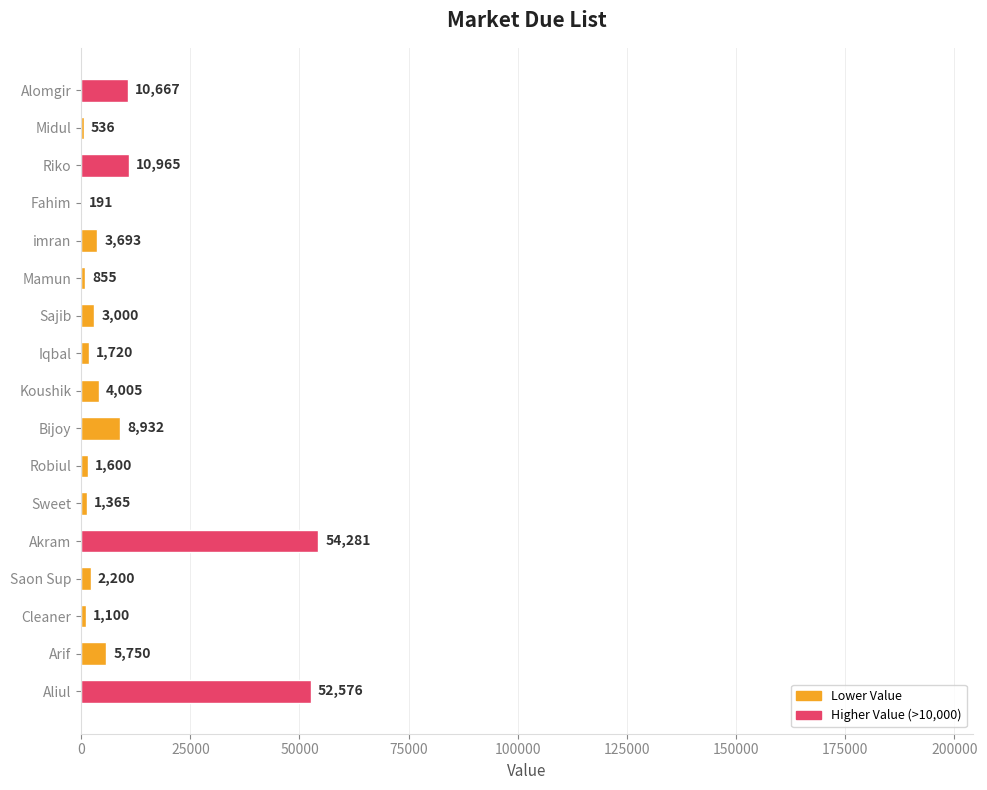

Reading top to bottom, what are all the values shown in this chart?

Alomgir=10667	Midul=536	Riko=10965	Fahim=191	imran=3693	Mamun=855	Sajib=3000	Iqbal=1720	Koushik=4005	Bijoy=8932	Robiul=1600	Sweet=1365	Akram=54281	Saon Sup=2200	Cleaner=1100	Arif=5750	Aliul=52576